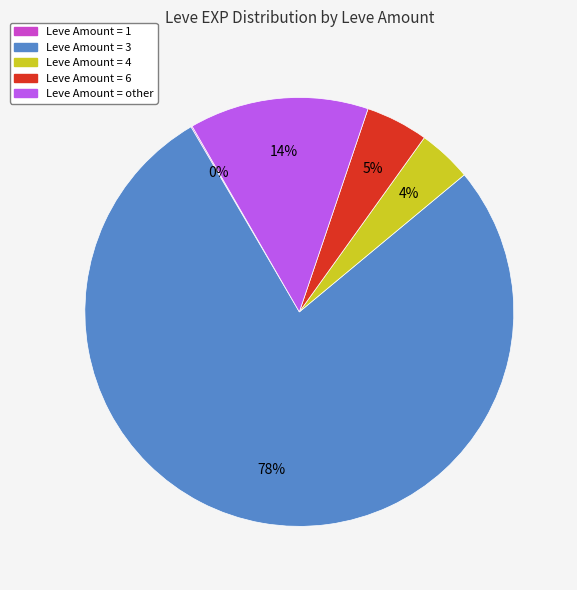

To the nearest percent, what is the average slice percentage?

20%